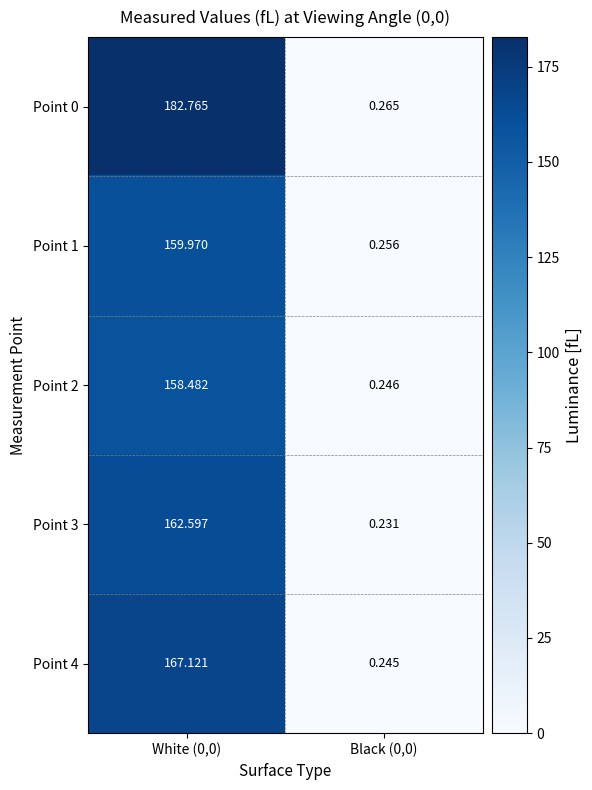

Is the value of Point 2 at Black (0,0) greater than the value of Point 1 at White (0,0)?

No